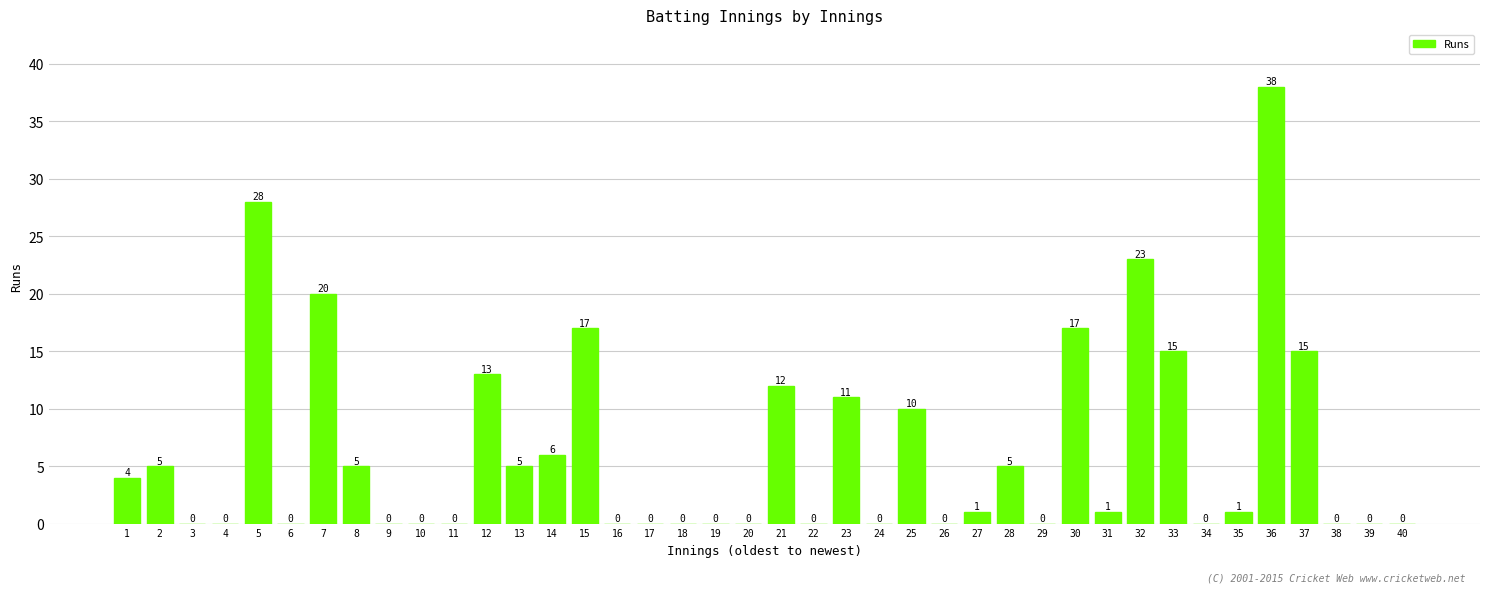

How many distinct data groups are displayed?

1